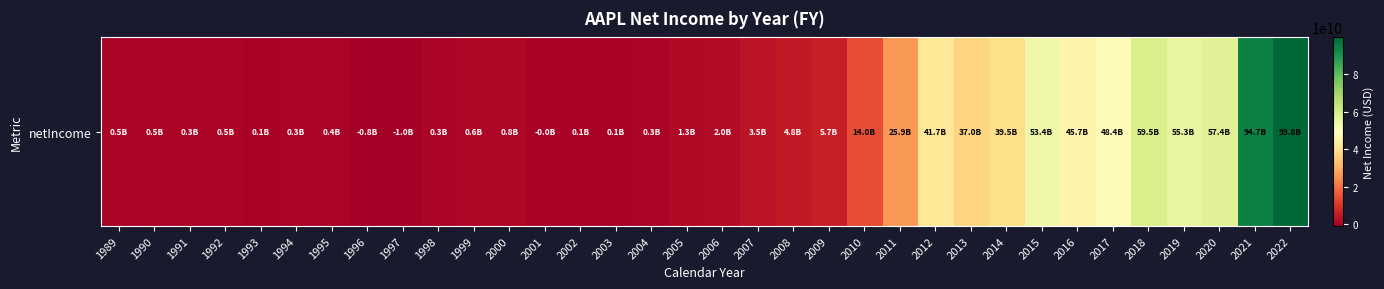

Where is the data nearest to the value 49379000000?

2017